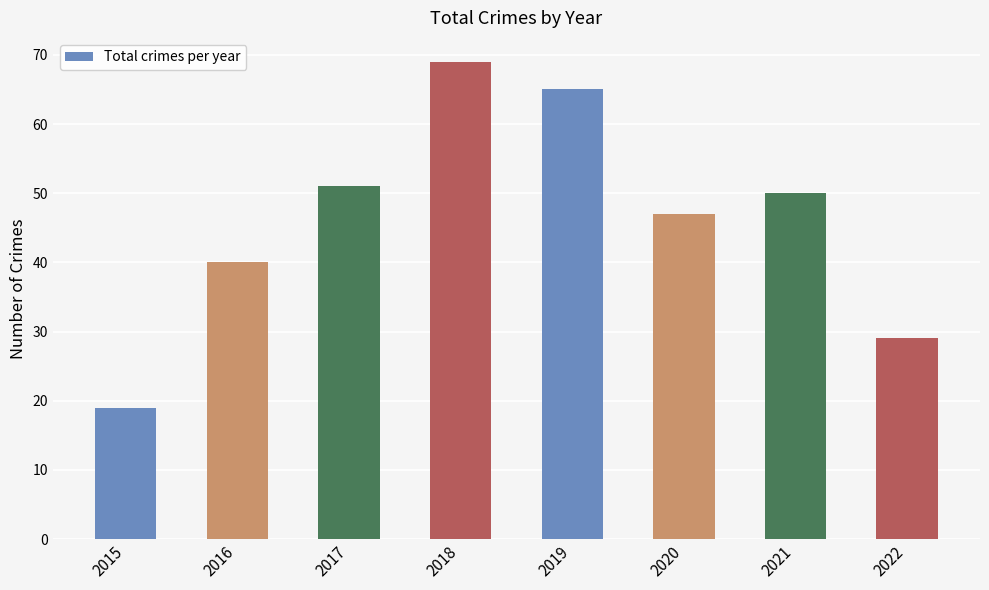

Approximately how many times larger is the value at 2022 compared to 2016?

0.7